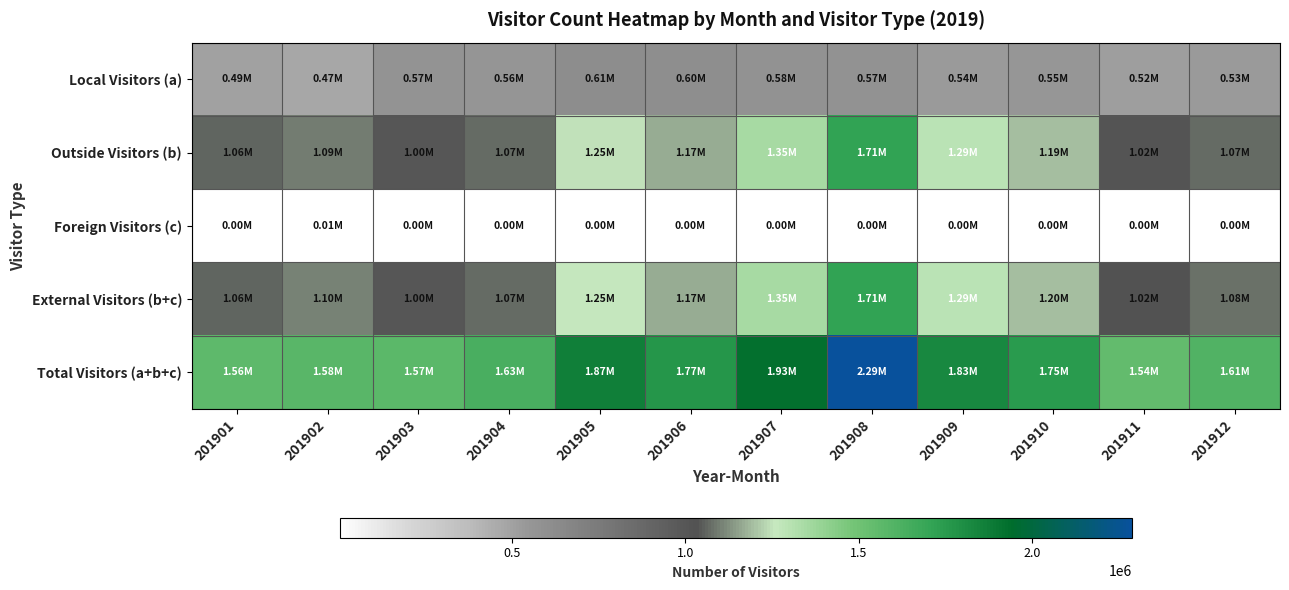

Reading right to left, what are all the values shown in this chart?

Local Visitors (a): 201912=533568	201911=519574	201910=554460	201909=536291	201908=574133	201907=580328	201906=601800	201905=613837	201904=562040	201903=569688	201902=472042	201901=494624
Outside Visitors (b): 201912=1072956	201911=1018345	201910=1192867	201909=1289753	201908=1710814	201907=1346233	201906=1166053	201905=1251680	201904=1068711	201903=996359	201902=1094821	201901=1061988
Foreign Visitors (c): 201912=2689	201911=2103	201910=2871	201909=3254	201908=3919	201907=4385	201906=2541	201905=2450	201904=2928	201903=3109	201902=9019	201901=2939
External Visitors (b+c): 201912=1075645	201911=1020448	201910=1195738	201909=1293007	201908=1714733	201907=1350618	201906=1168594	201905=1254130	201904=1071639	201903=999468	201902=1103840	201901=1064926
Total Visitors (a+b+c): 201912=1609213	201911=1540022	201910=1750198	201909=1829298	201908=2288866	201907=1930946	201906=1770395	201905=1867967	201904=1633680	201903=1569156	201902=1575881	201901=1559550